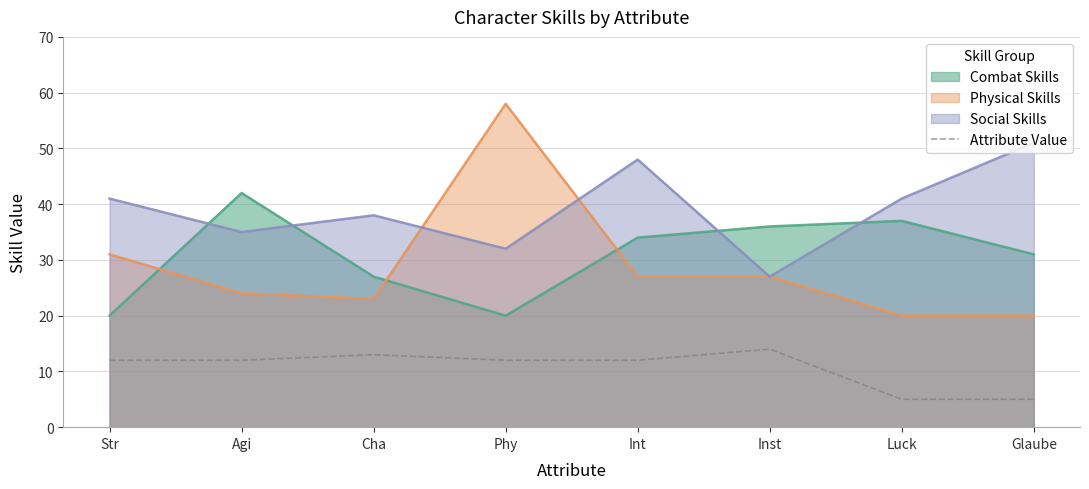

The Social Skills series shows 24 at Cha. True or false?

False